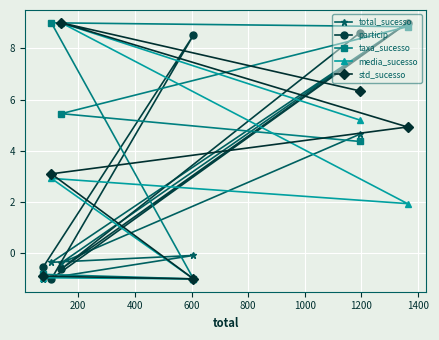

What is the difference between the total_sucesso values at 1000 and 200?

0.6